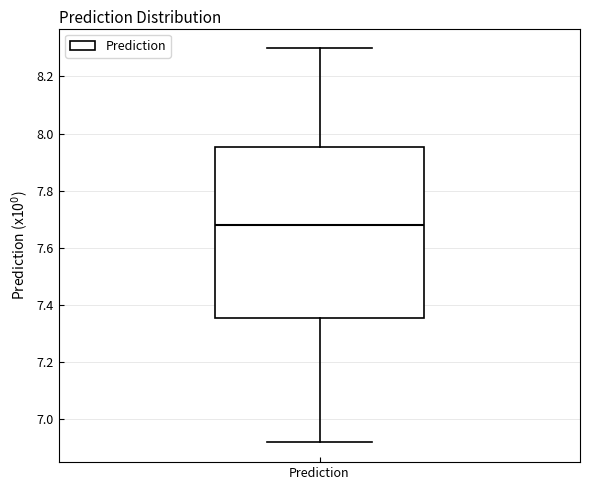

Transcribe this box plot: give where the median line is, the range the box spans, and where the two whiskers end, as read against the y-axis. The values are not printed on the chart, so give them approximately, as read against the axis.

median 7.68, box 7.36 to 7.96, whiskers 6.92 to 8.30